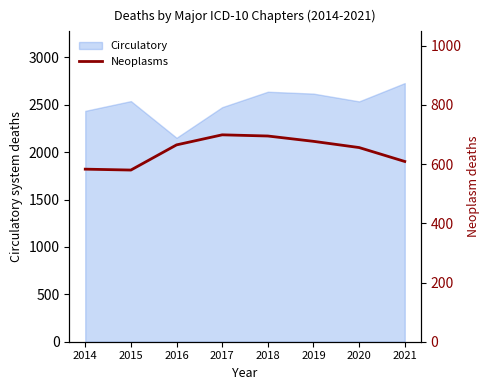

What is the ratio of the value at 2015 to the value at 2019?

0.9